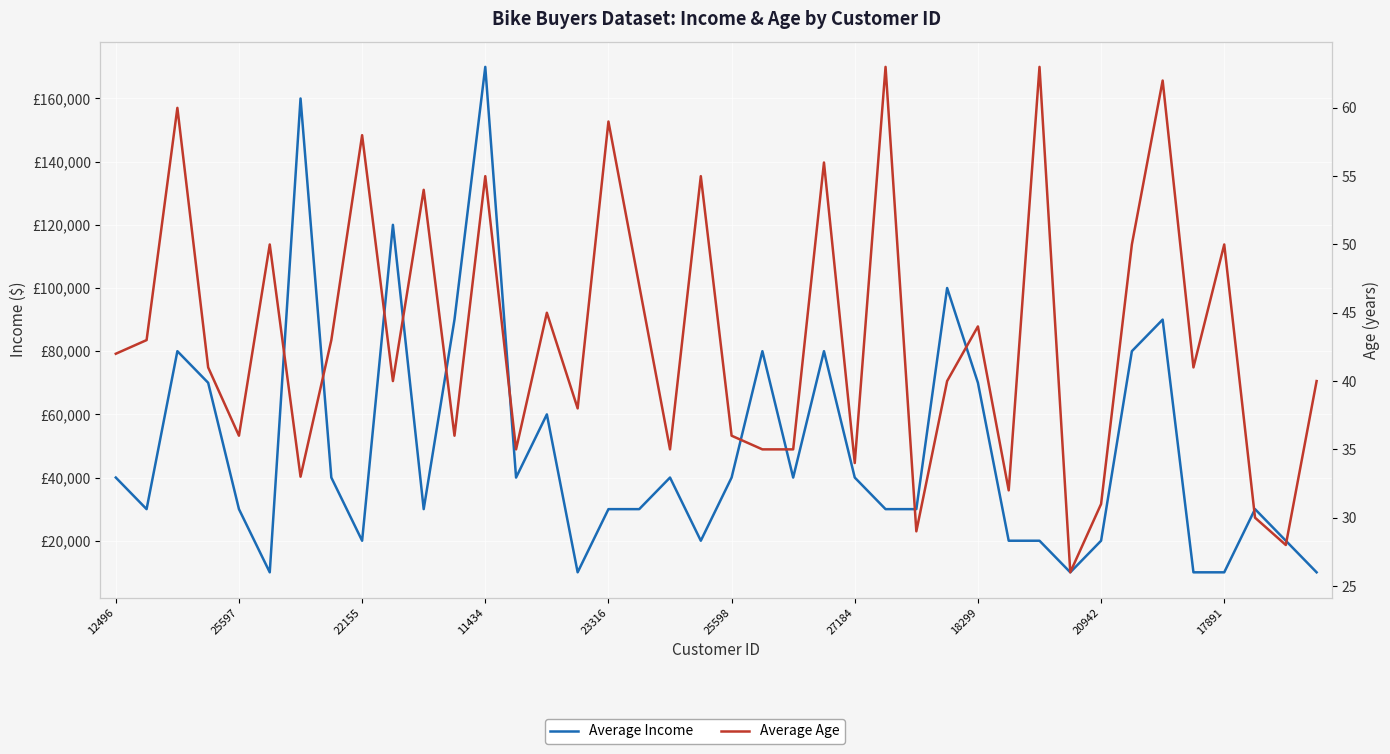

True or false: Average Income and Average Age cross at least once.

False